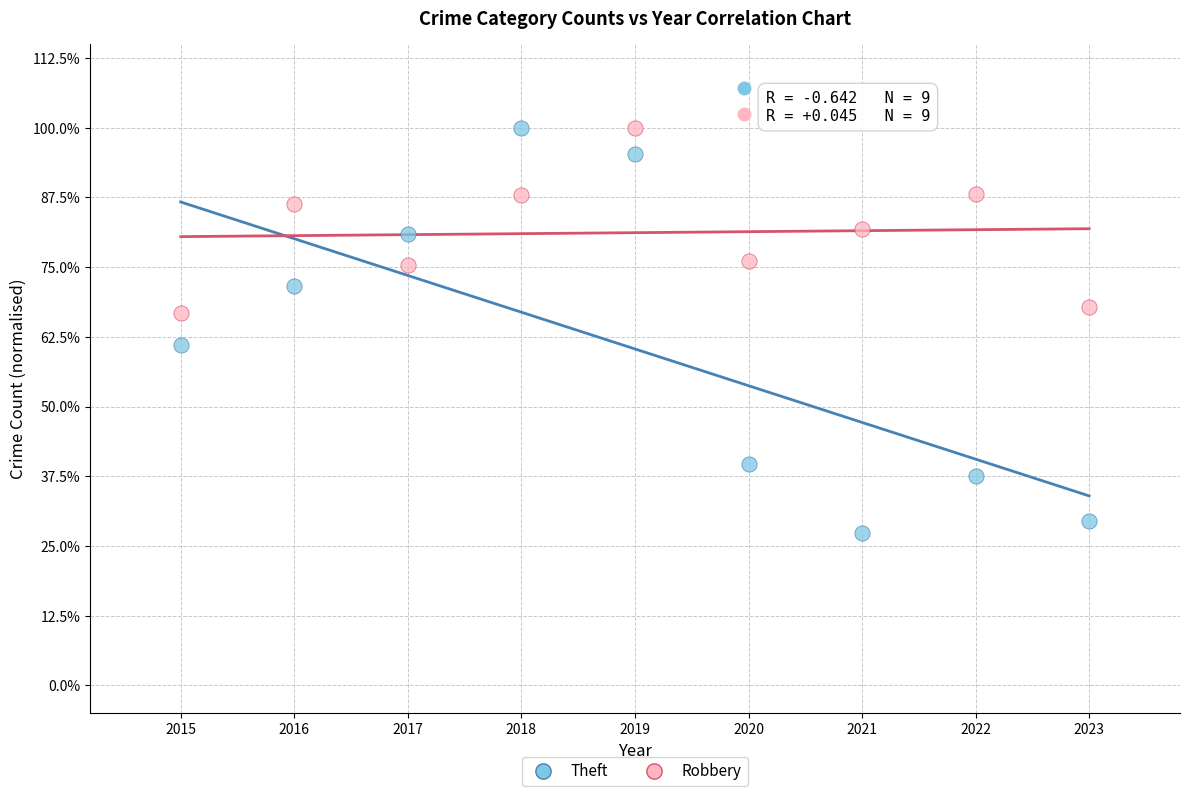

What are all the series names shown in the legend?

Theft, Robbery